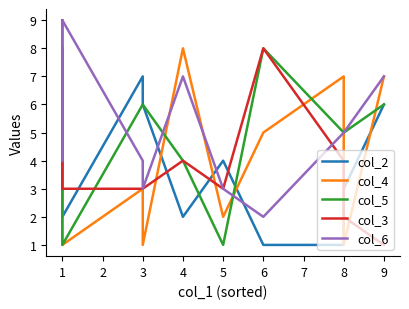

How many times do col_6 and col_5 cross each other?

3